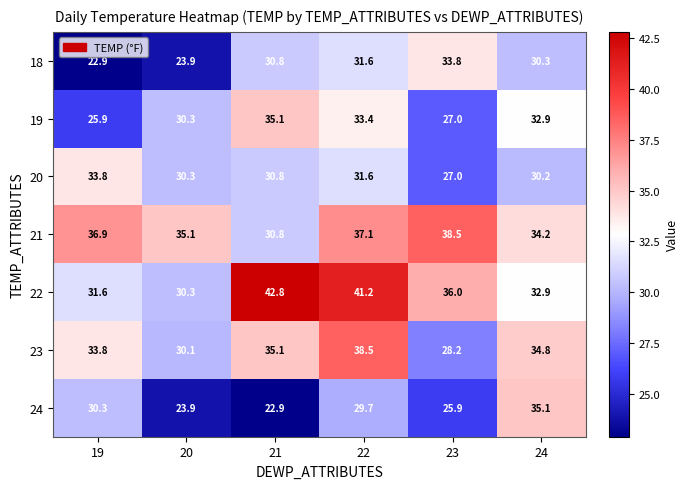

Count the number of categories in the chart.

6